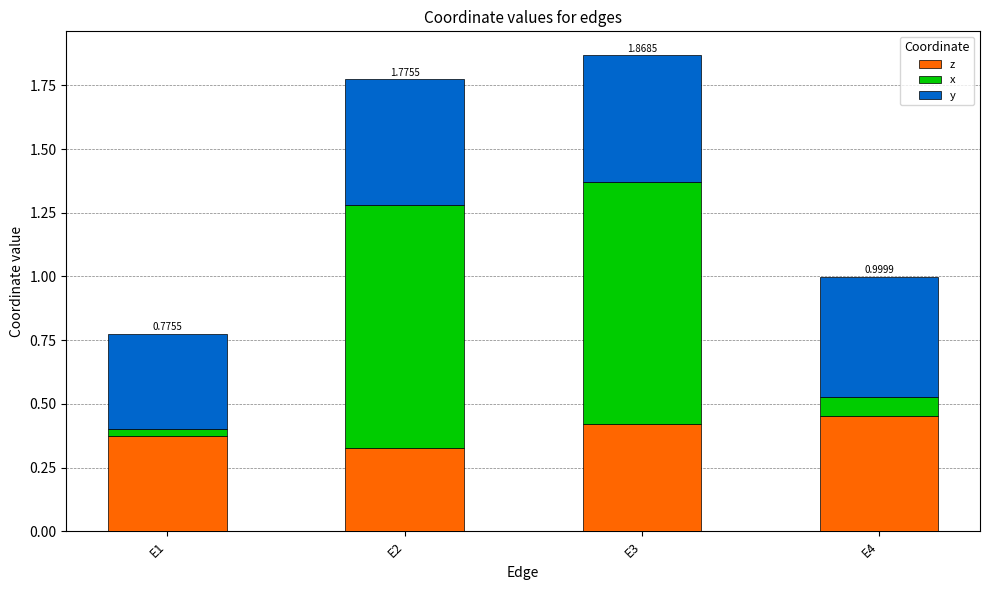

What is the total value across all series at E3?

1.9